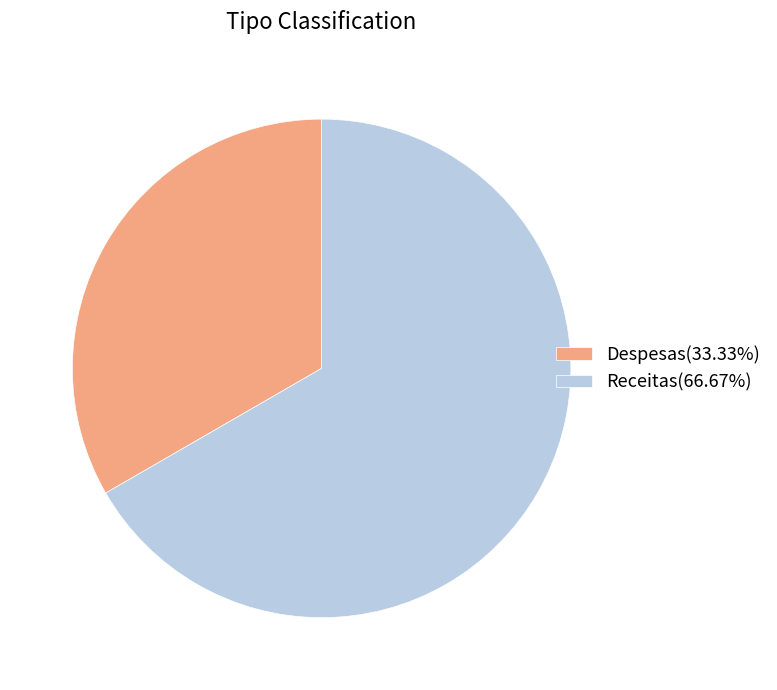

Which has a higher value, Despesas or Receitas?

Receitas